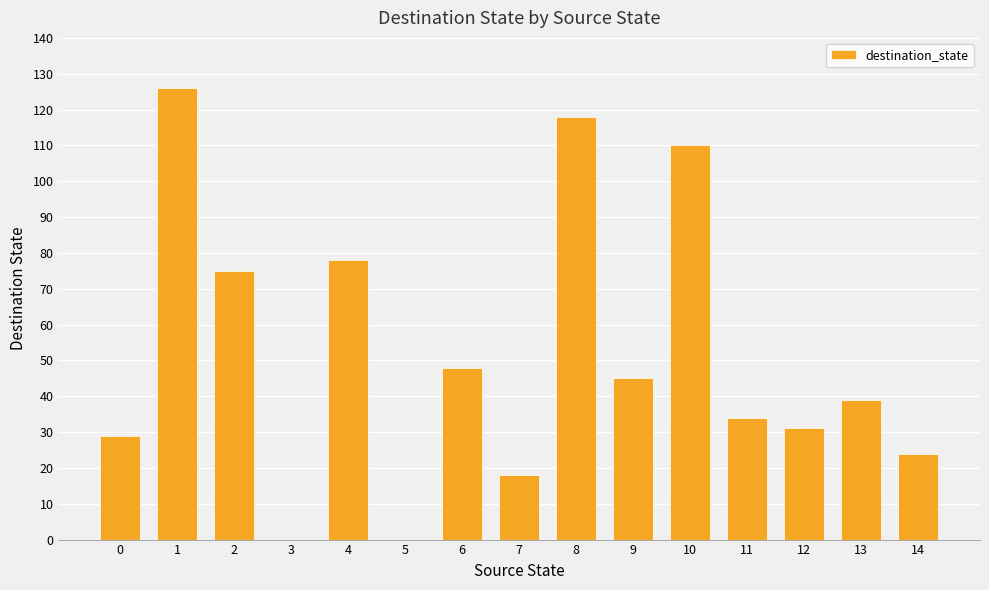

What is the change in value from 6 to 10?

+62